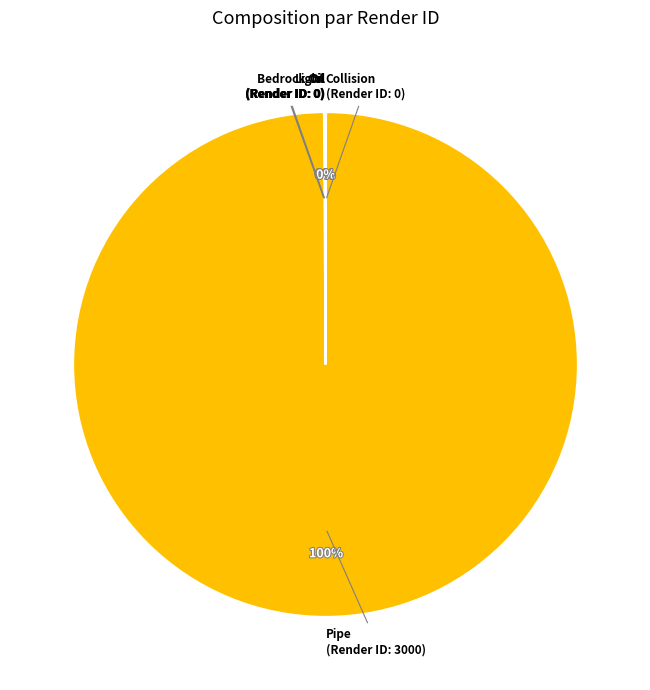

Is there any slice that represents more than half of the pie?

Yes